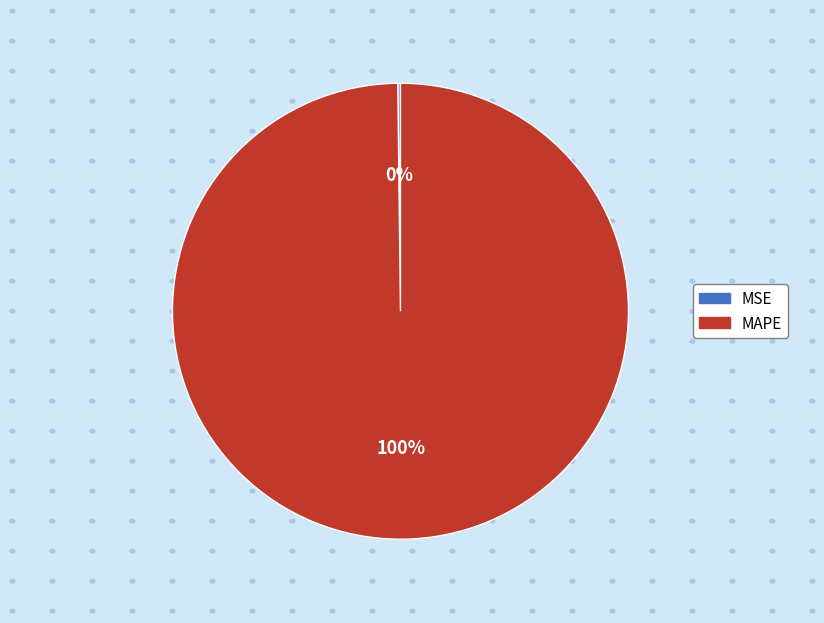

To the nearest percent, what percentage of the pie is MAPE?

100%